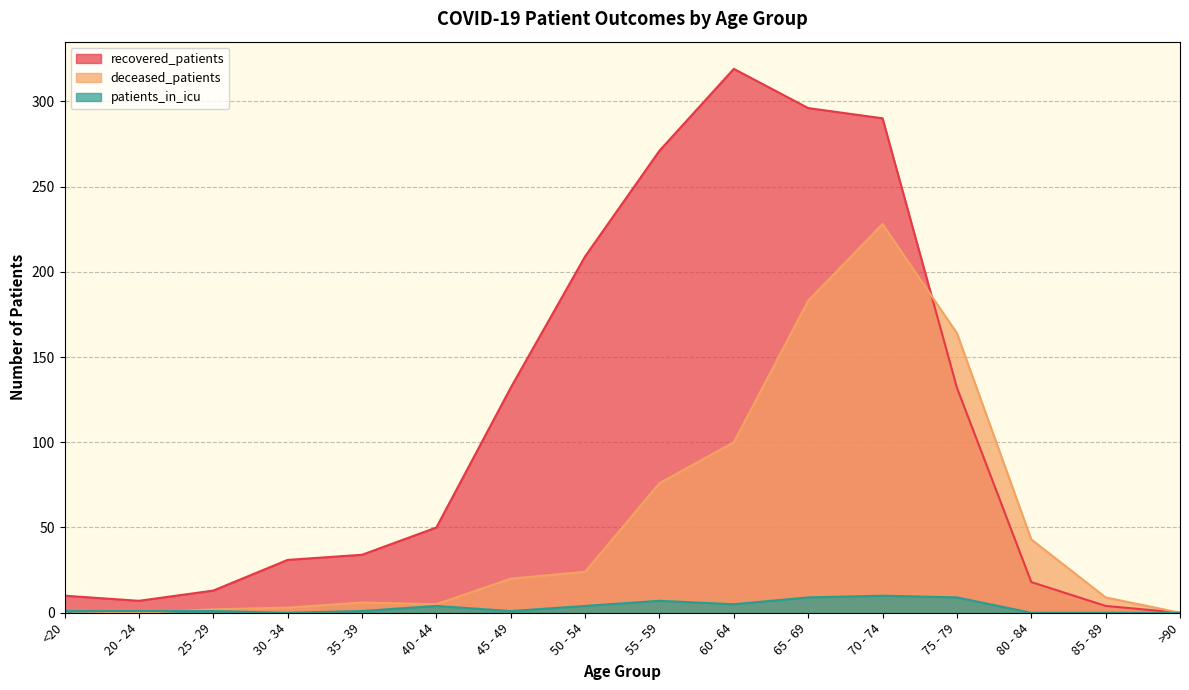

What is the difference between the recovered_patients values at 55 - 59 and 20 - 24?

264